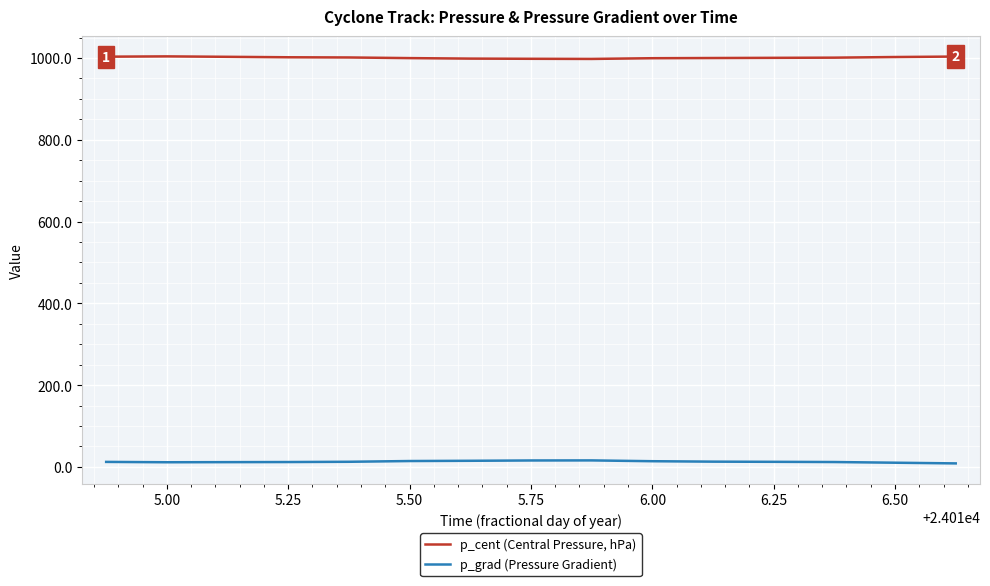

What is the minimum value for p_cent (Central Pressure, hPa)?

997.7